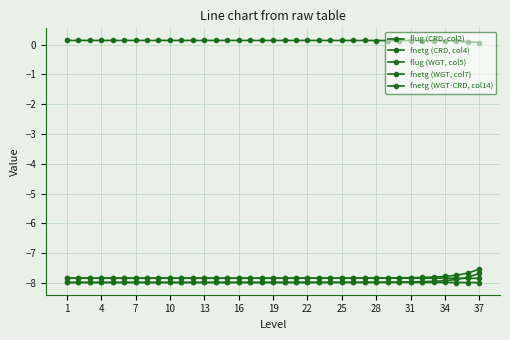

List the series in order of their peak value, lowest first.

flug (CRD, col2), flug (WGT, col5), fnetg (CRD, col4), fnetg (WGT, col7), fnetg (WGT-CRD, col14)